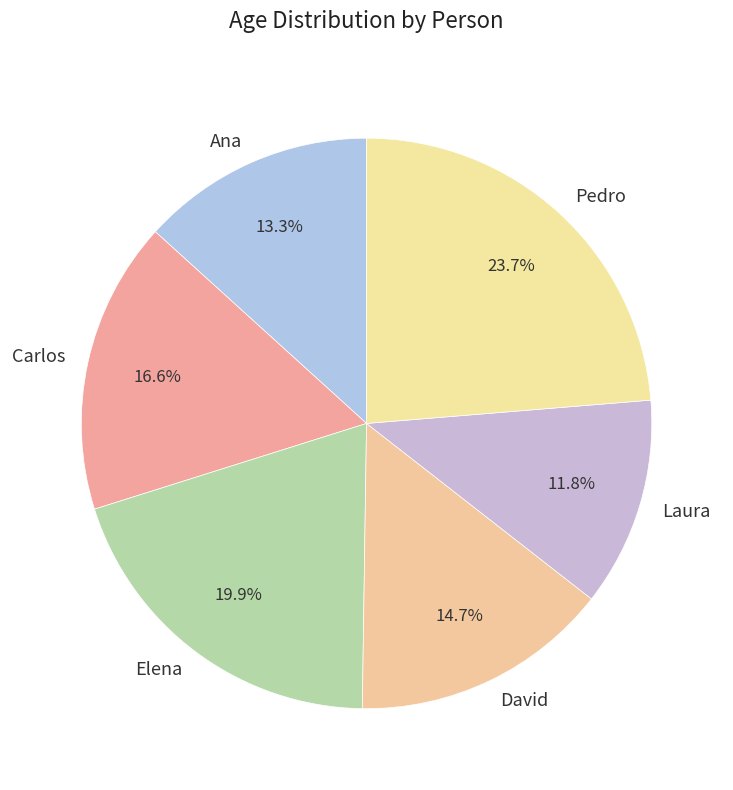

Is it true that Carlos is 3% of the pie?

False